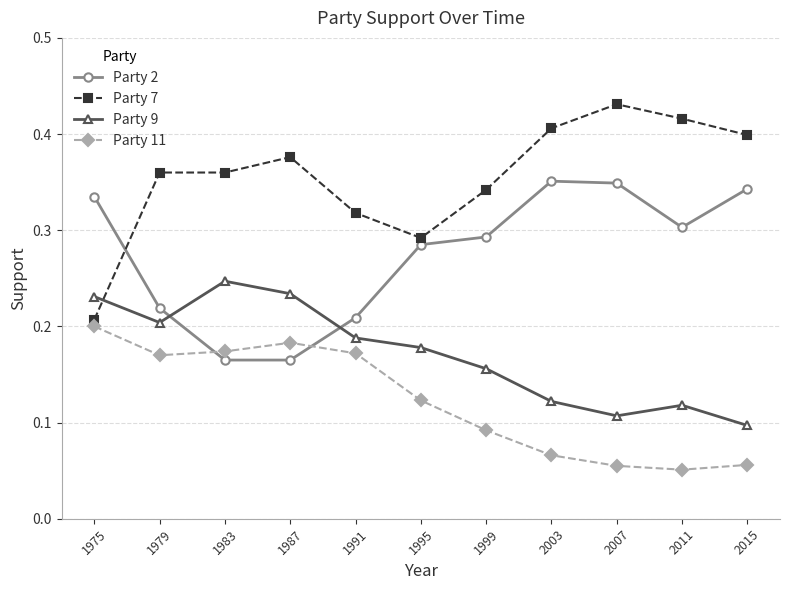

List the series in order of their overall mean, highest first.

Party 7, Party 2, Party 9, Party 11